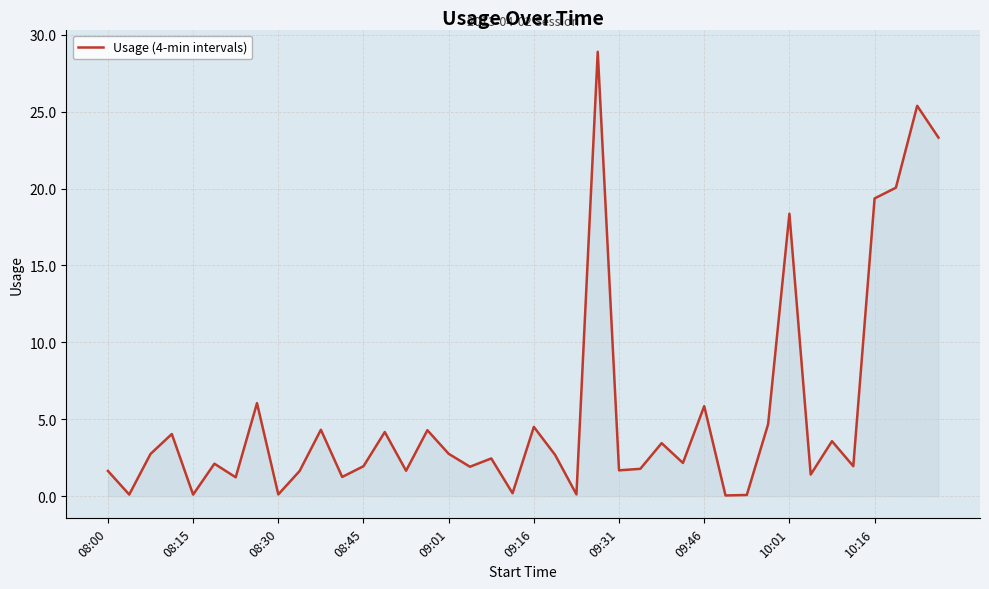

What is the difference between the maximum and minimum values?

28.9